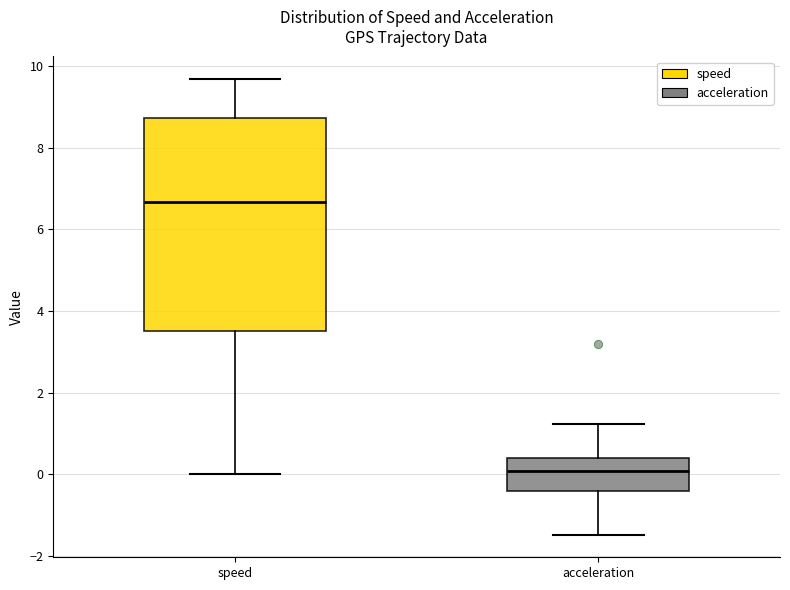

Reading left to right, read every box against the y-axis: the position of its median line, the range the box covers, and the ends of its whiskers. The values are not printed on the chart, so give them approximately, as read against the axis.

speed: median 6.6, box 3.6 to 8.8, whiskers 0.0 to 9.6
acceleration: median 0.0, box -0.4 to 0.4, whiskers -1.4 to 1.2